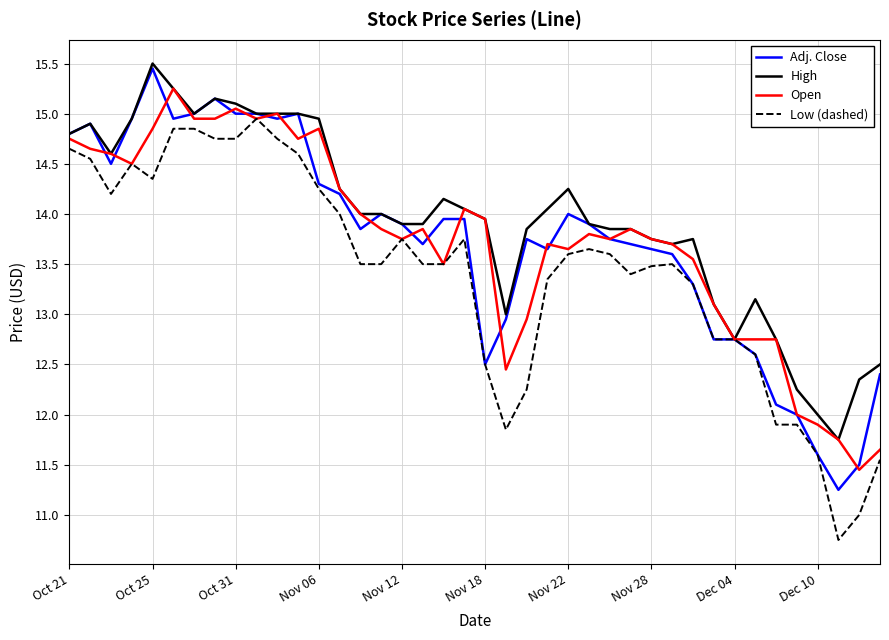

What is the greatest value displayed?

15.5